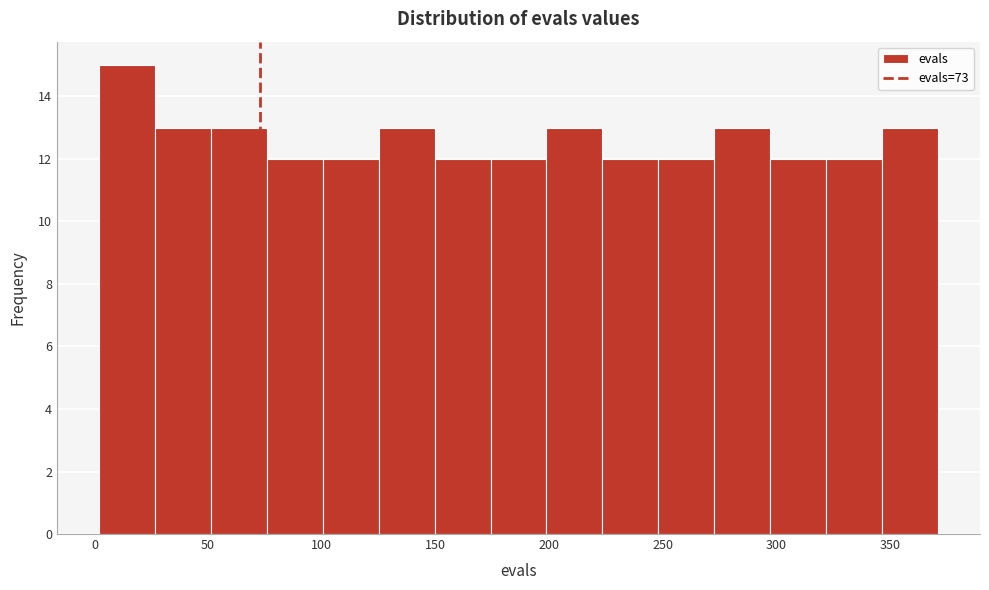

Which range on the x-axis has the tallest bar?

0 to 25